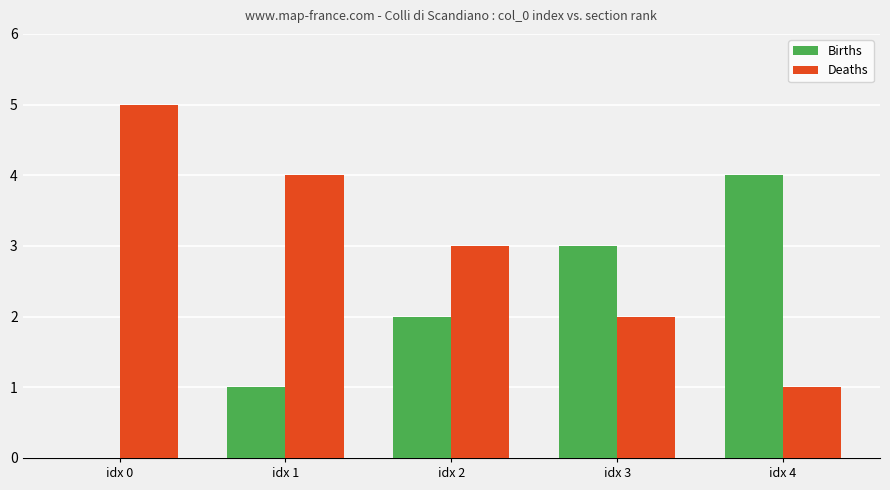

What is the spread (max minus min) of values at idx 2?

1